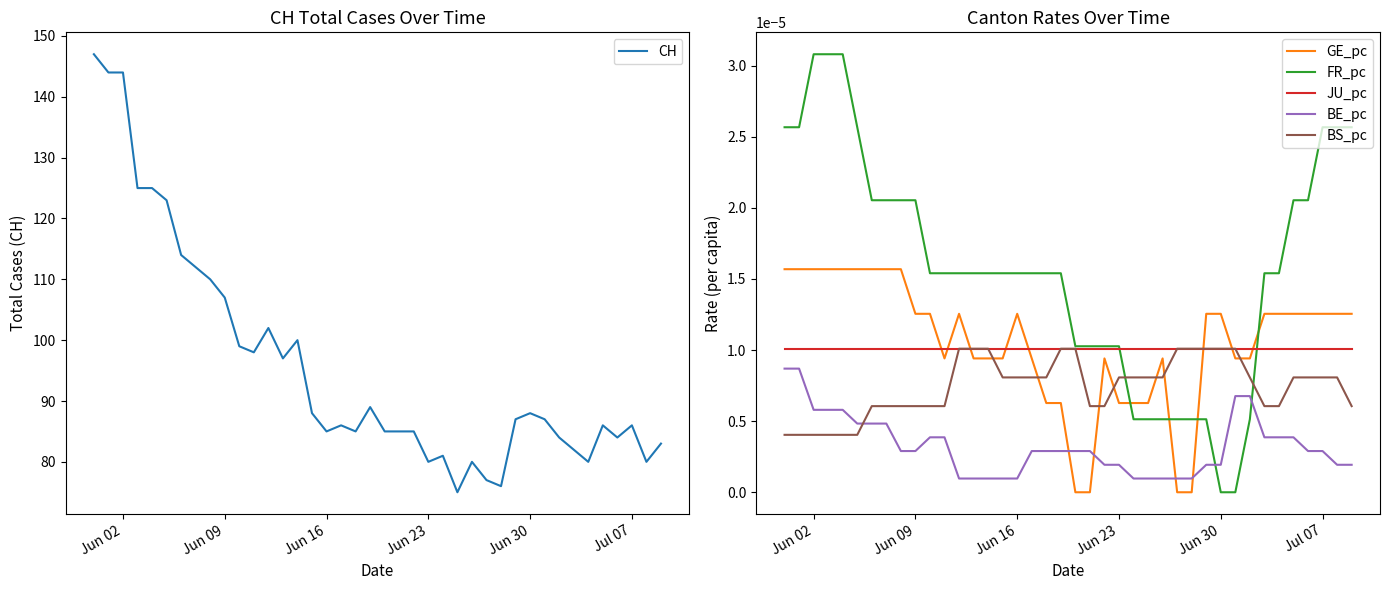

True or false: GE_pc has more than 1 points higher than both neighbors.

True